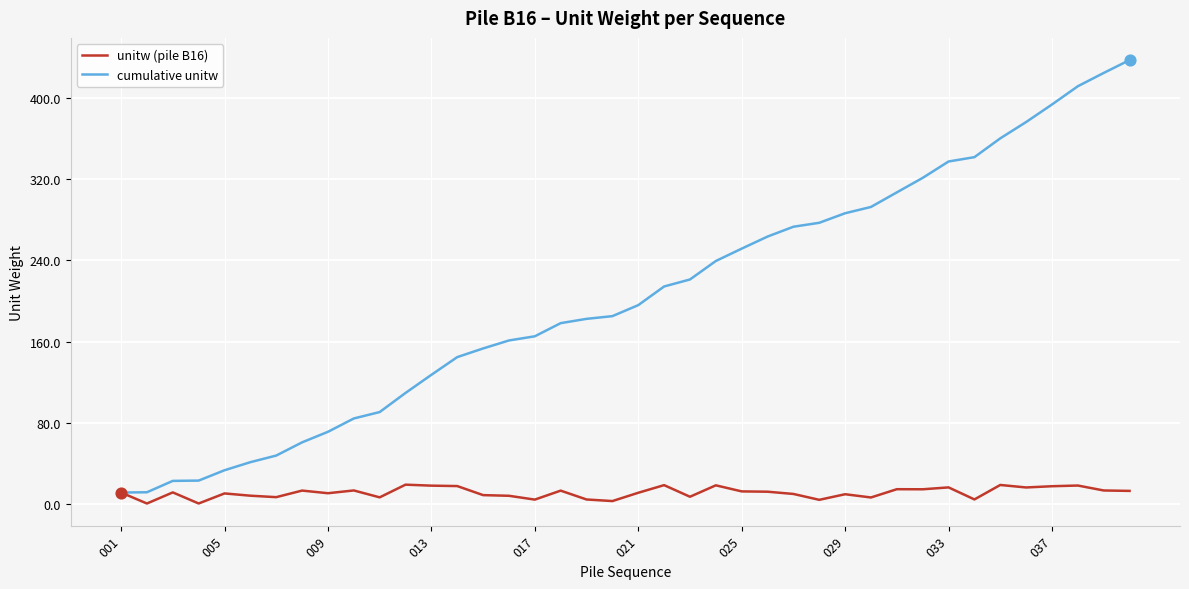

Which series has the largest total across all categories?

cumulative unitw